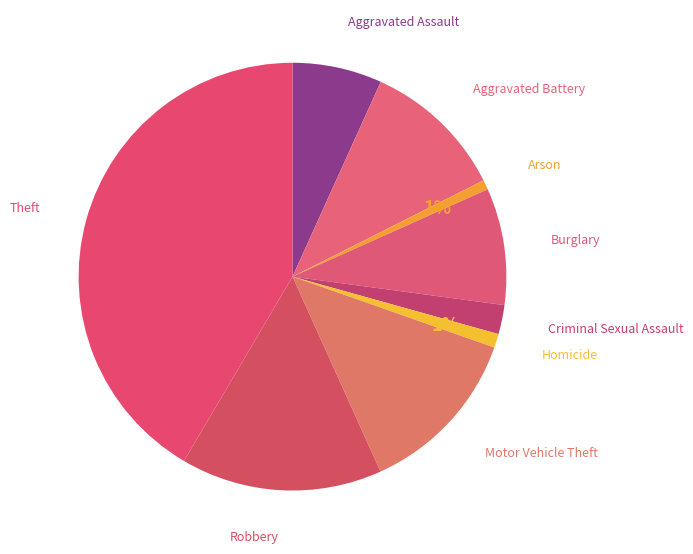

How many slices are in this pie chart?

9